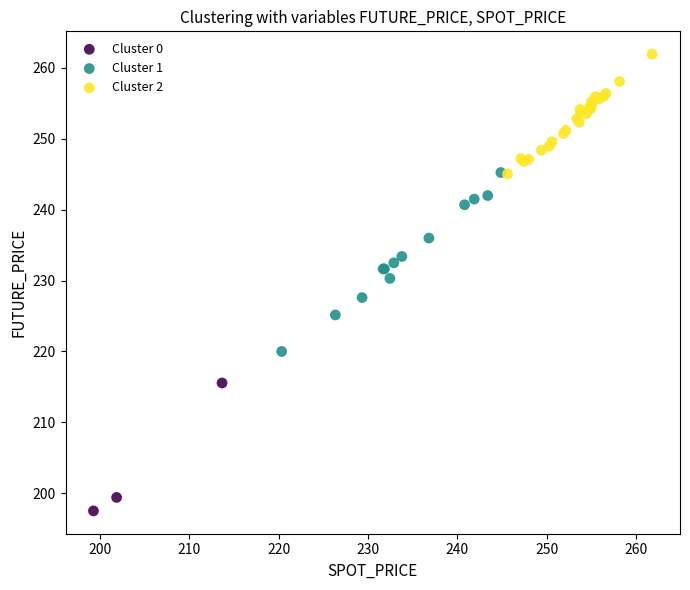

Which series reaches the minimum Y coordinate?

Cluster 0